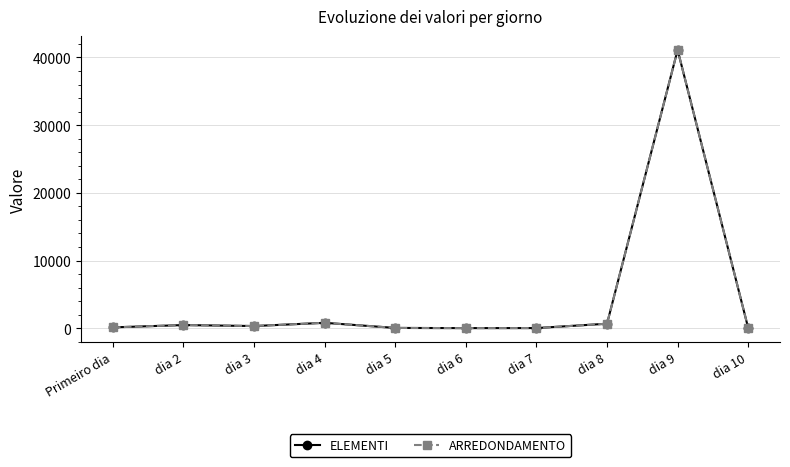

Which category has the lowest value across all series?

dia 10